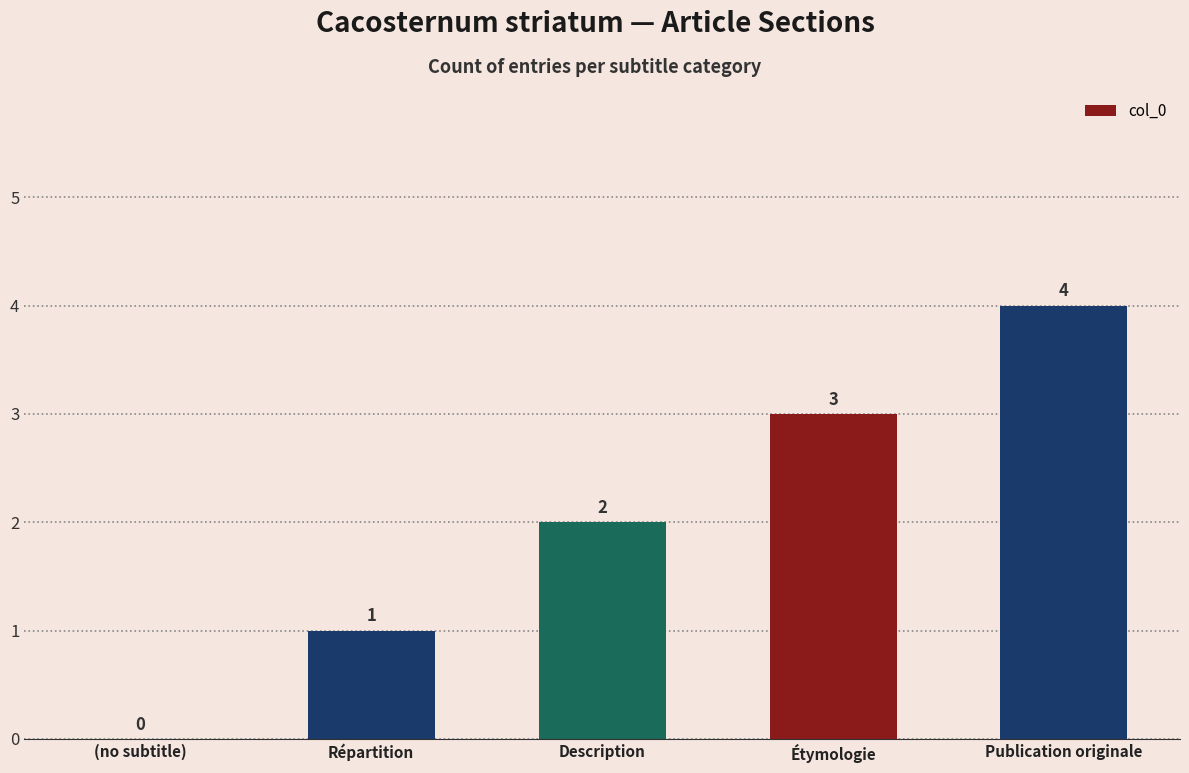

The value at Étymologie is 3. True or false?

True